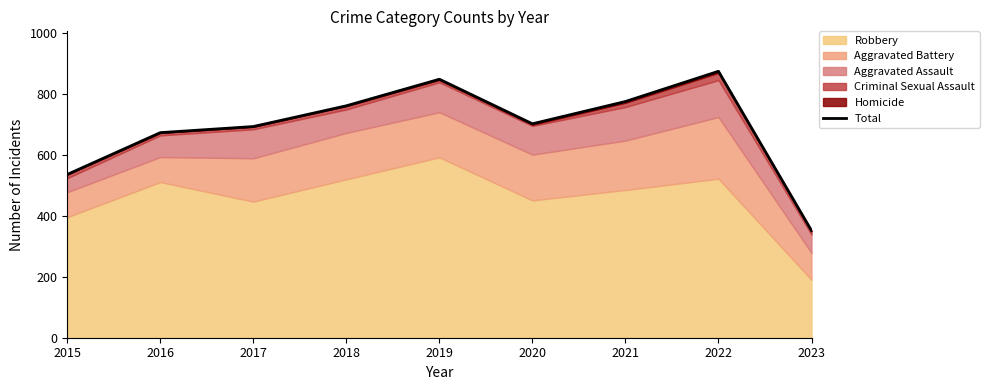

Reading right to left, extract all data points from this chart.

351	873	774	701	847	760	692	672	535